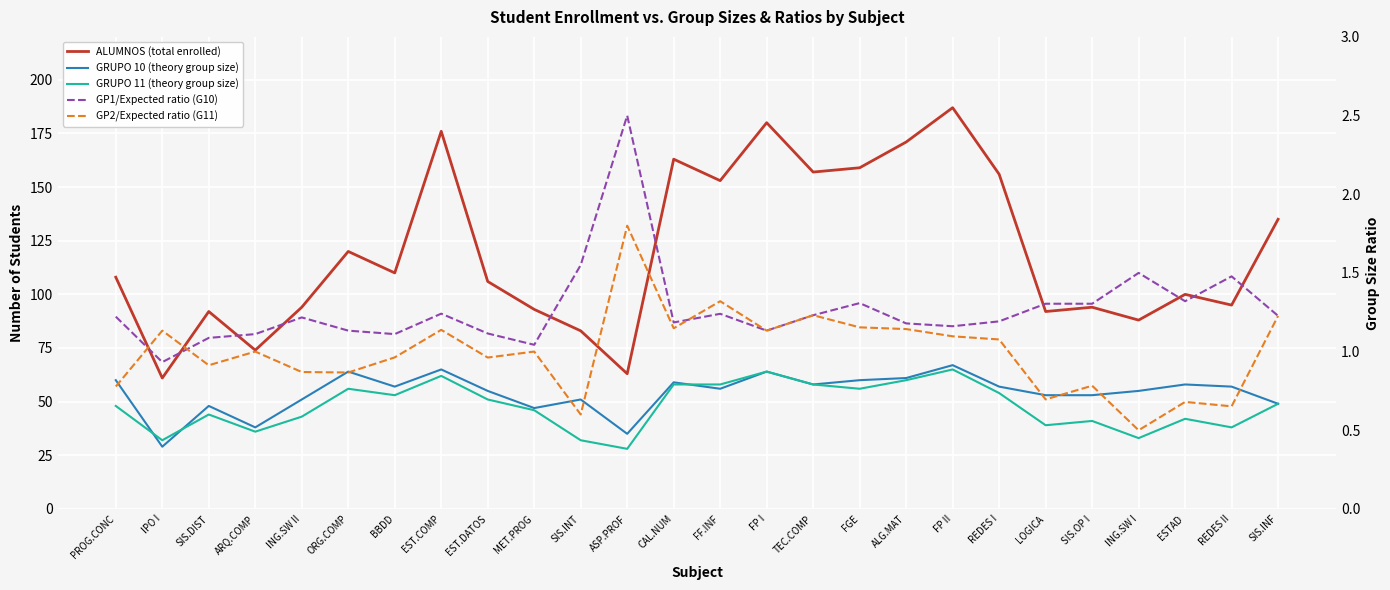

True or false: GRUPO 10 (theory group size) and ALUMNOS (total enrolled) intersect in this chart.

False